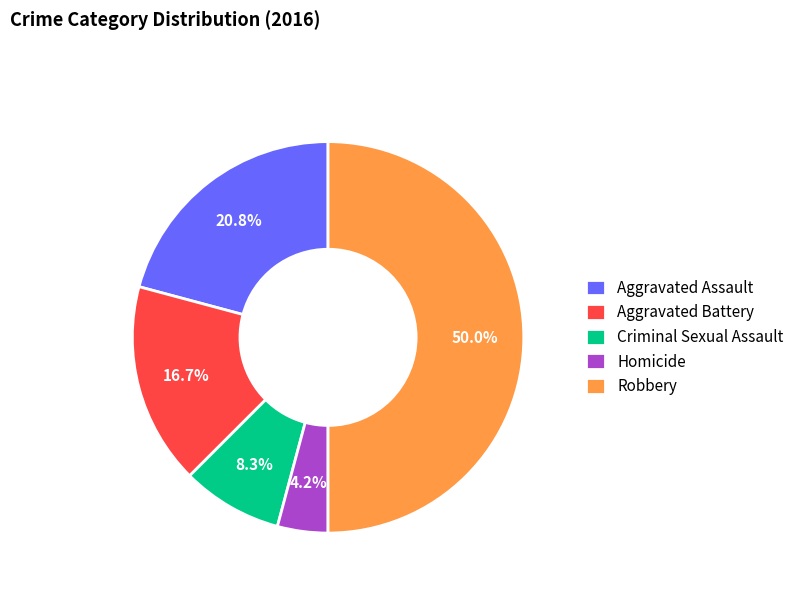

How many slices are in this pie chart?

5